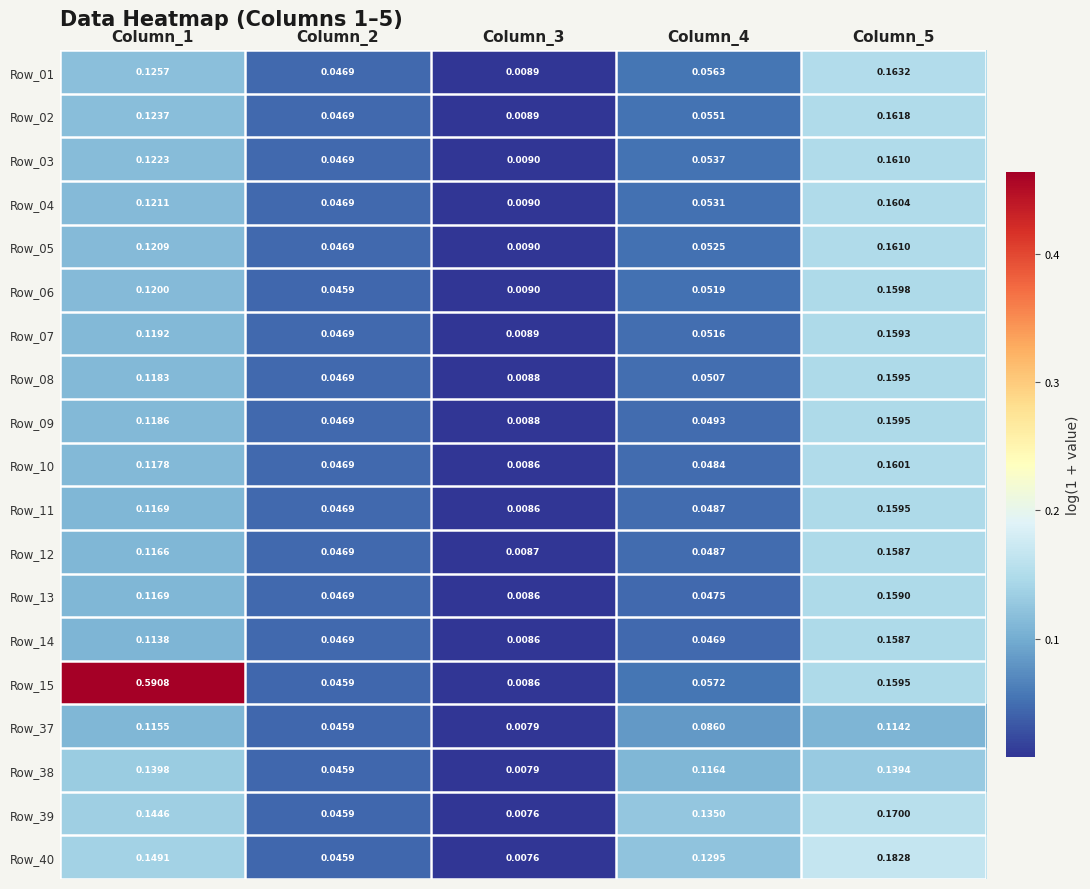

Is the value of Row_06 at Column_3 greater than the value of Row_01 at Column_2?

No